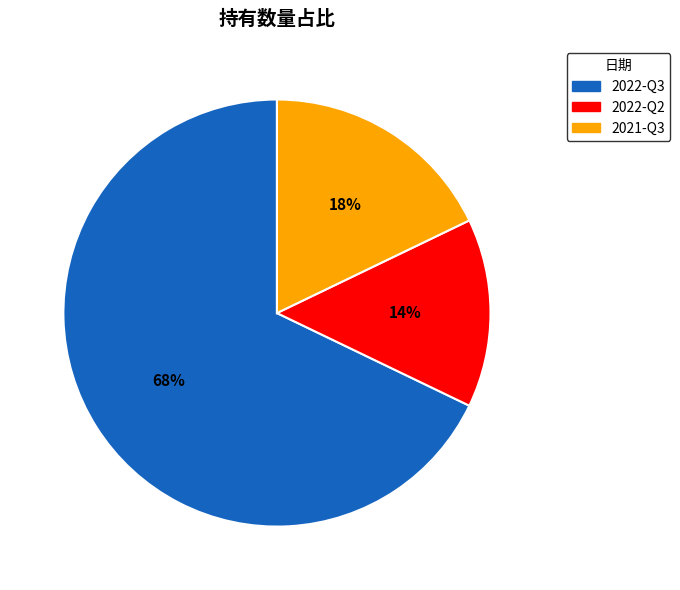

Is there a majority slice in this chart?

Yes